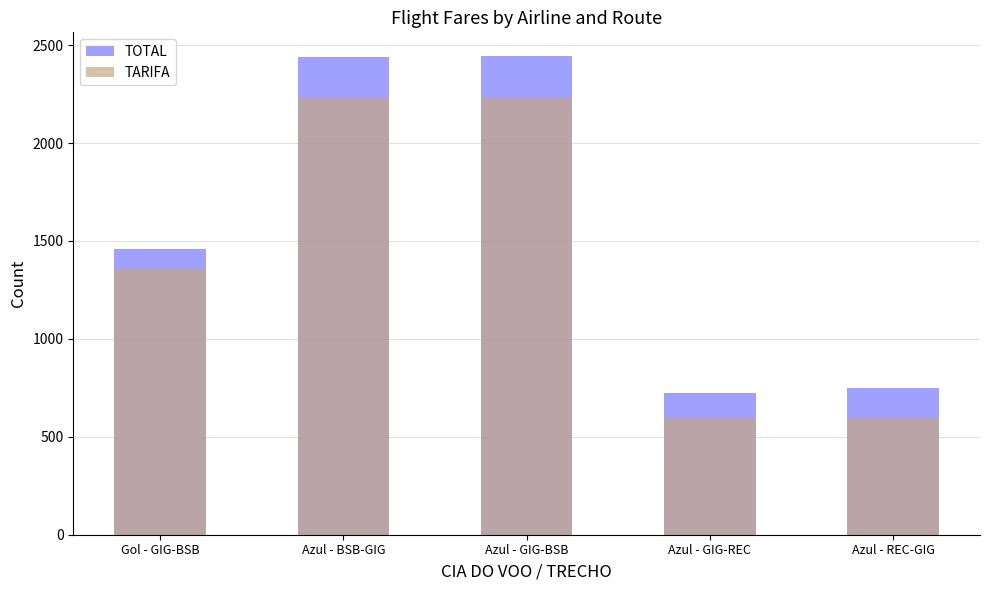

Where does the TOTAL series first go above 1461?

Gol - GIG-BSB